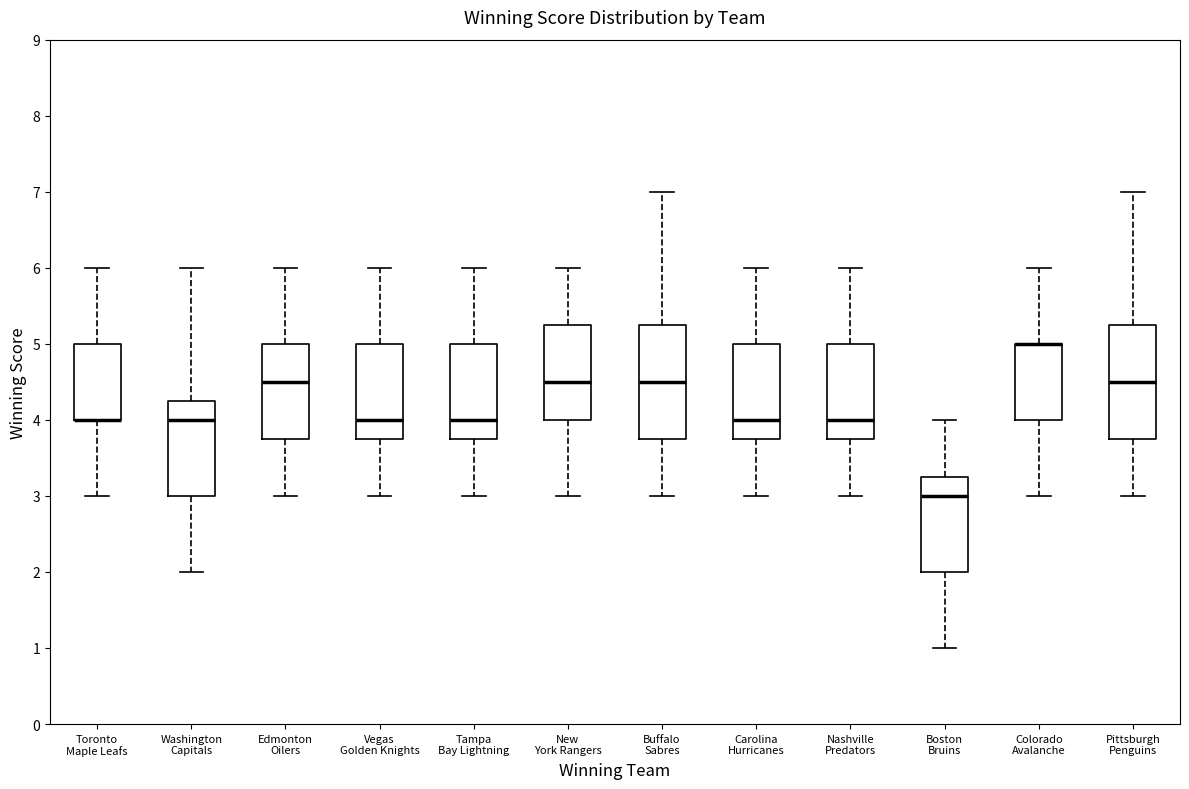

Reading left to right, read every box against the y-axis: the position of its median line, the range the box covers, and the ends of its whiskers. The values are not printed on the chart, so give them approximately, as read against the axis.

Toronto Maple Leafs: median 4.0 (drawn on the box's lower edge), box 4.0 to 5.0, whiskers 3.0 to 6.0
Washington Capitals: median 4.0, box 3.0 to 4.3, whiskers 2.0 to 6.0
Edmonton Oilers: median 4.5, box 3.8 to 5.0, whiskers 3.0 to 6.0
Vegas Golden Knights: median 4.0, box 3.8 to 5.0, whiskers 3.0 to 6.0
Tampa Bay Lightning: median 4.0, box 3.8 to 5.0, whiskers 3.0 to 6.0
New York Rangers: median 4.5, box 4.0 to 5.3, whiskers 3.0 to 6.0
Buffalo Sabres: median 4.5, box 3.8 to 5.3, whiskers 3.0 to 7.0
Carolina Hurricanes: median 4.0, box 3.8 to 5.0, whiskers 3.0 to 6.0
Nashville Predators: median 4.0, box 3.8 to 5.0, whiskers 3.0 to 6.0
Boston Bruins: median 3.0, box 2.0 to 3.3, whiskers 1.0 to 4.0
Colorado Avalanche: median 5.0 (drawn on the box's upper edge), box 4.0 to 5.0, whiskers 3.0 to 6.0
Pittsburgh Penguins: median 4.5, box 3.8 to 5.3, whiskers 3.0 to 7.0